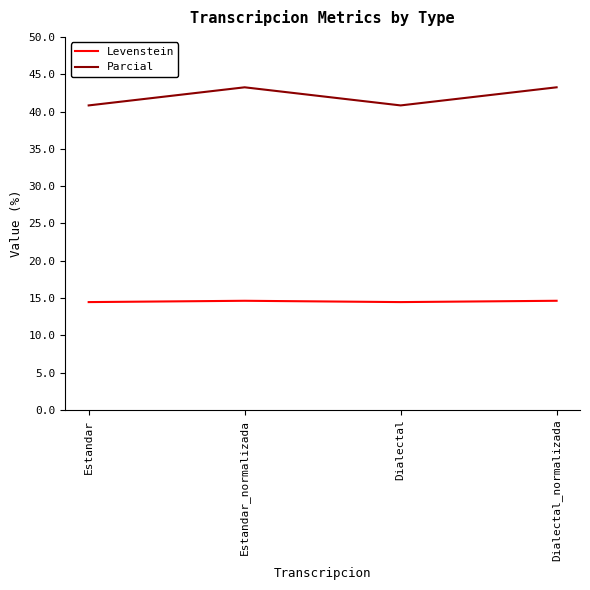

Does the chart display data point markers on the line(s)?

No